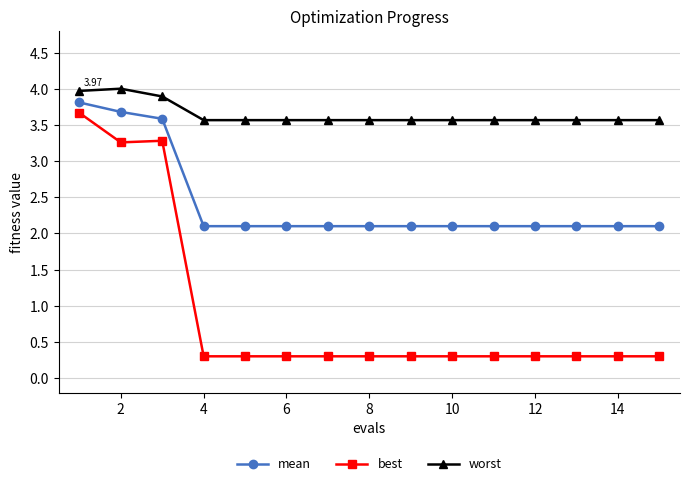

Which series has the largest range (max minus min)?

best